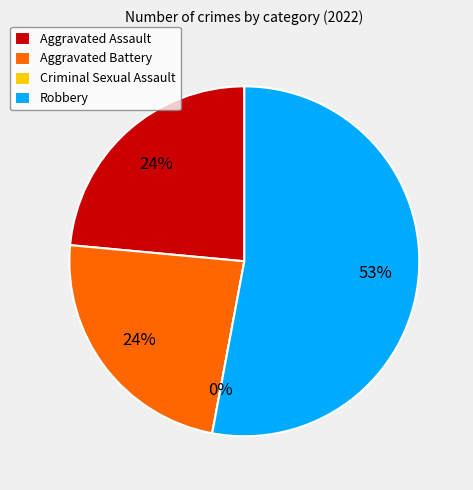

How much of the chart is everything except Robbery?

47.1%